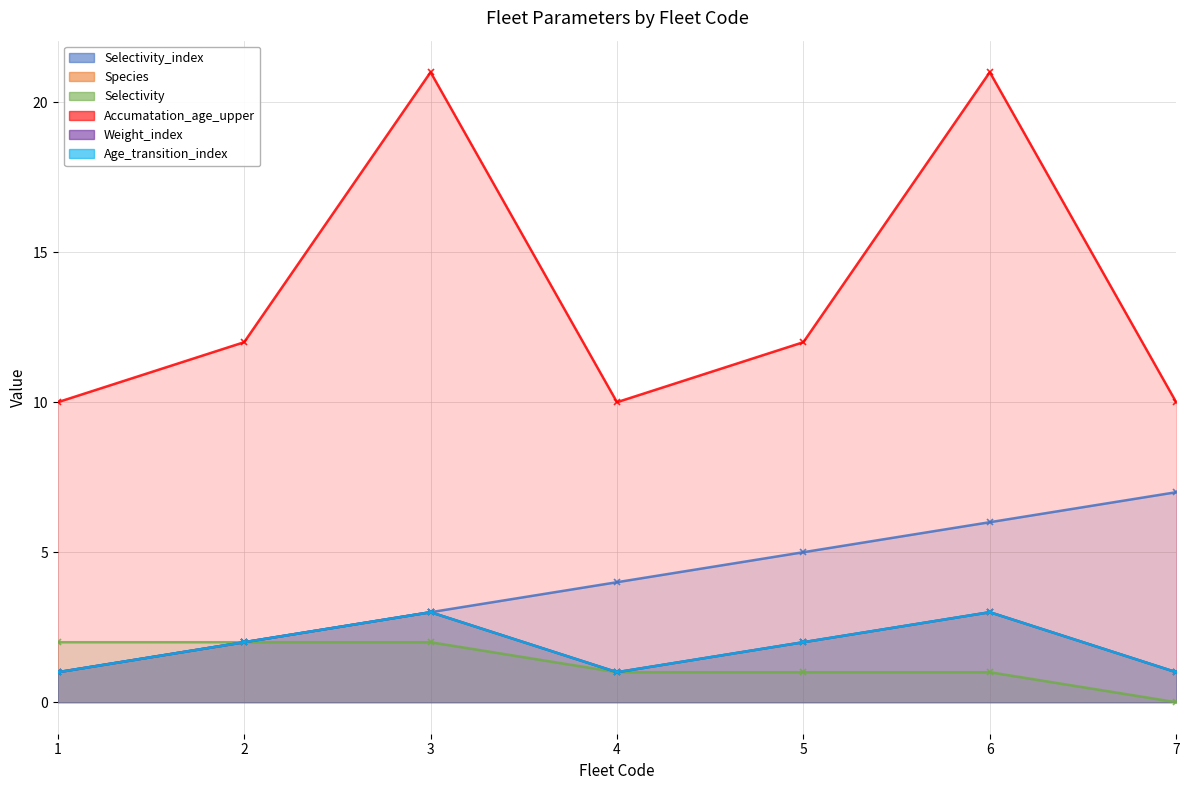

Which category has the highest value in the Species series?

3